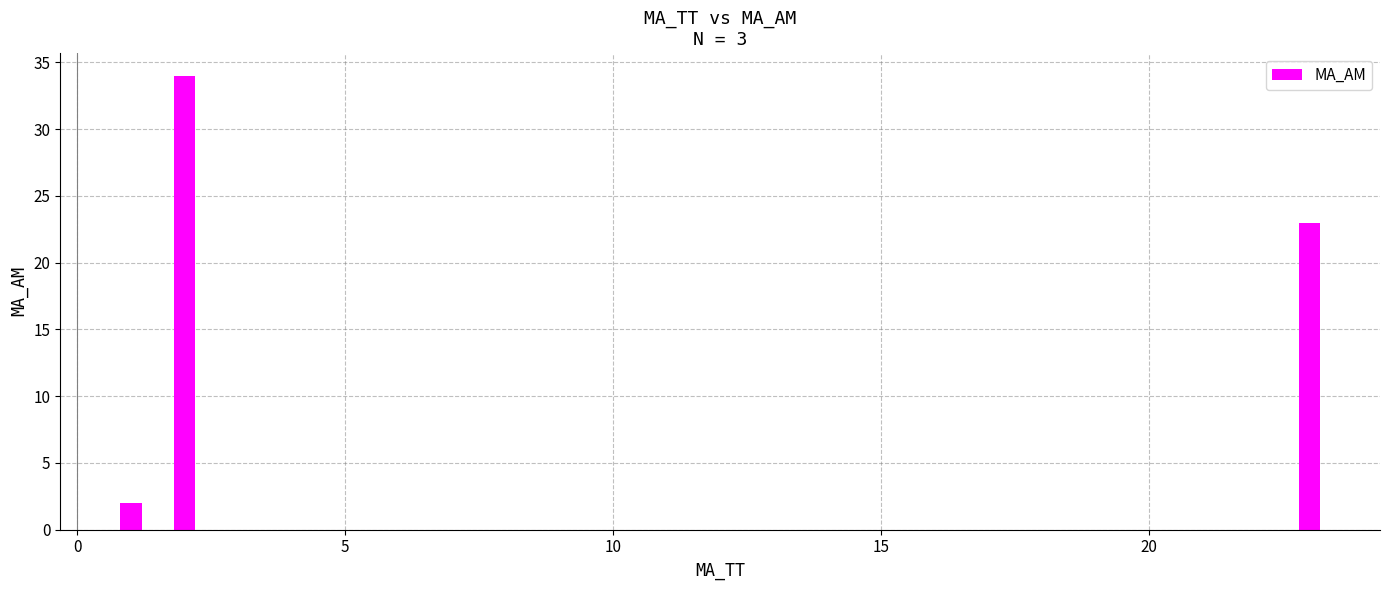

What is the smallest value displayed?

2